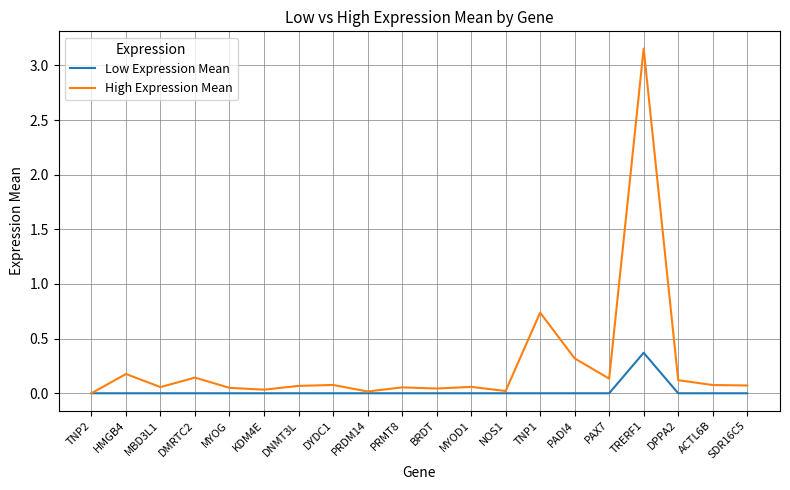

At which category does the chart reach its peak across all series?

TRERF1